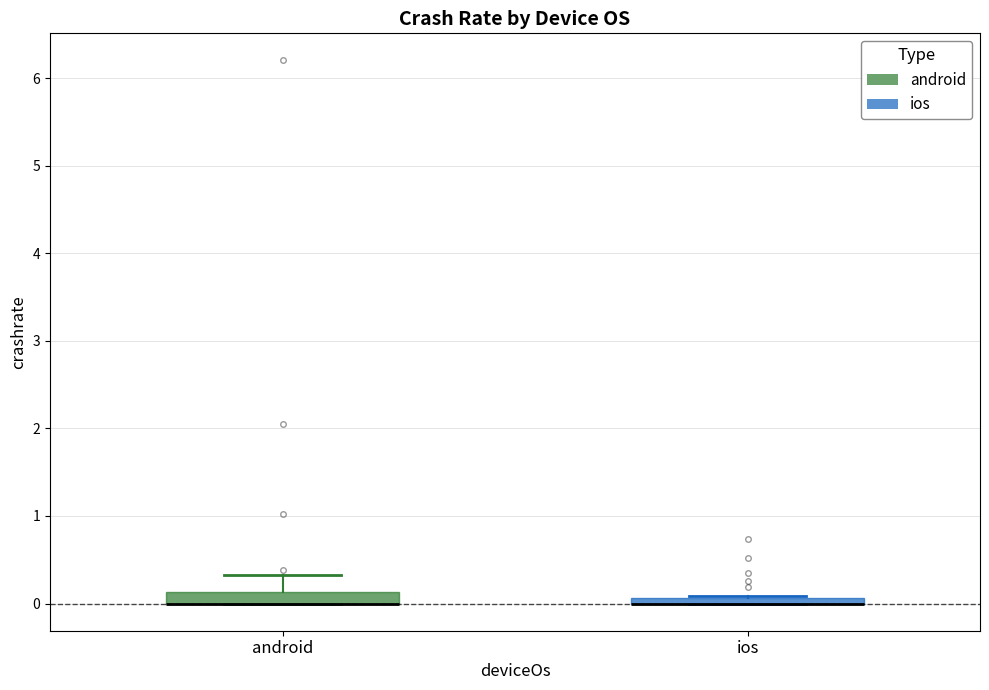

Where is the upper edge of the box for ios on the y-axis? The values are not printed on the chart, so give them approximately, as read against the axis.

0.1